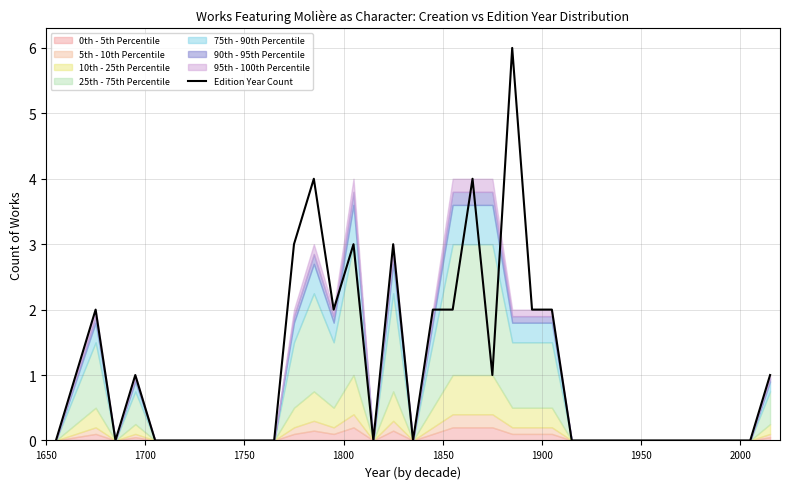

What is the highest value of the Edition Year Count series?

6